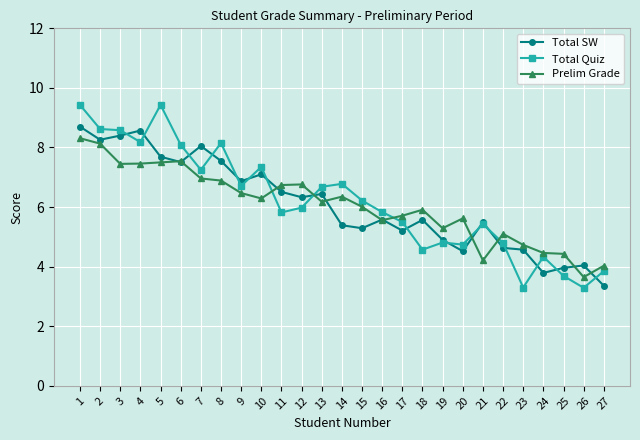

At which label does Prelim Grade first exceed 6?

1